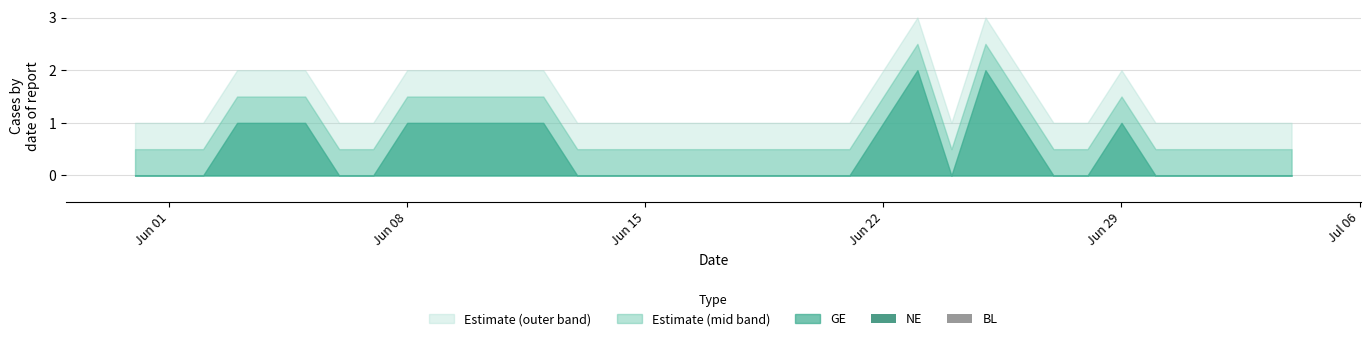

What is the maximum value for Estimate (mid band)?

2.5